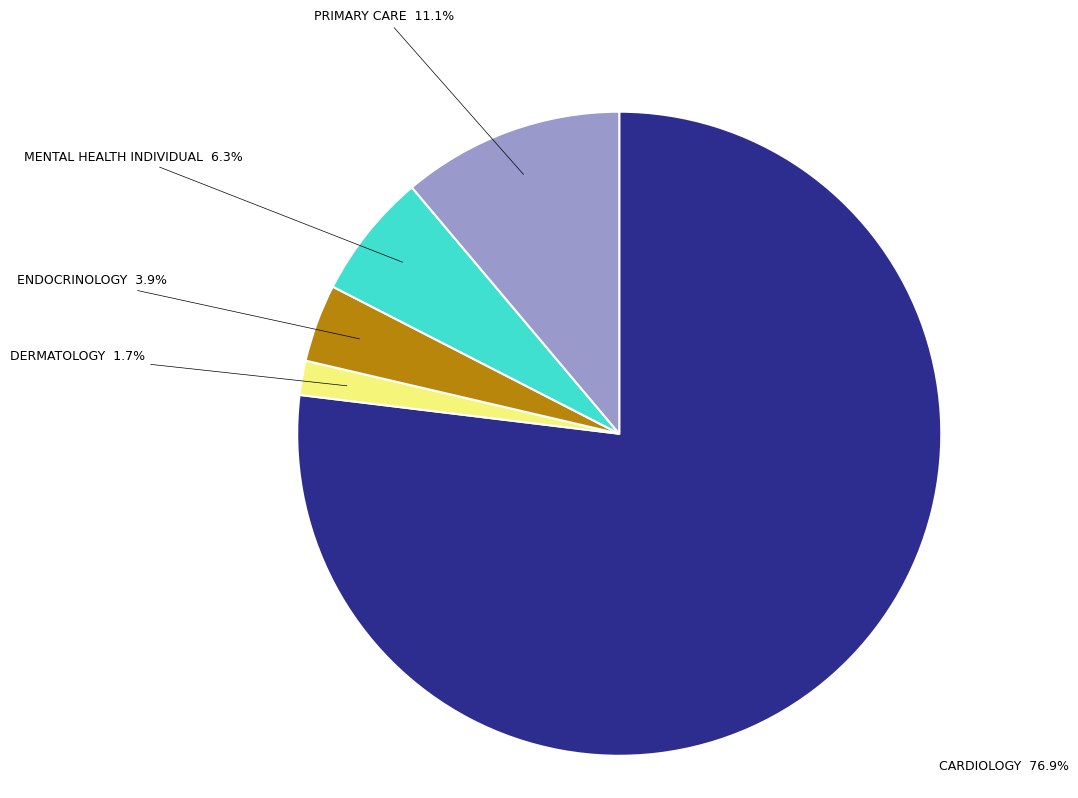

To the nearest percent, what is the difference between the PRIMARY CARE and CARDIOLOGY slice percentages?

66%